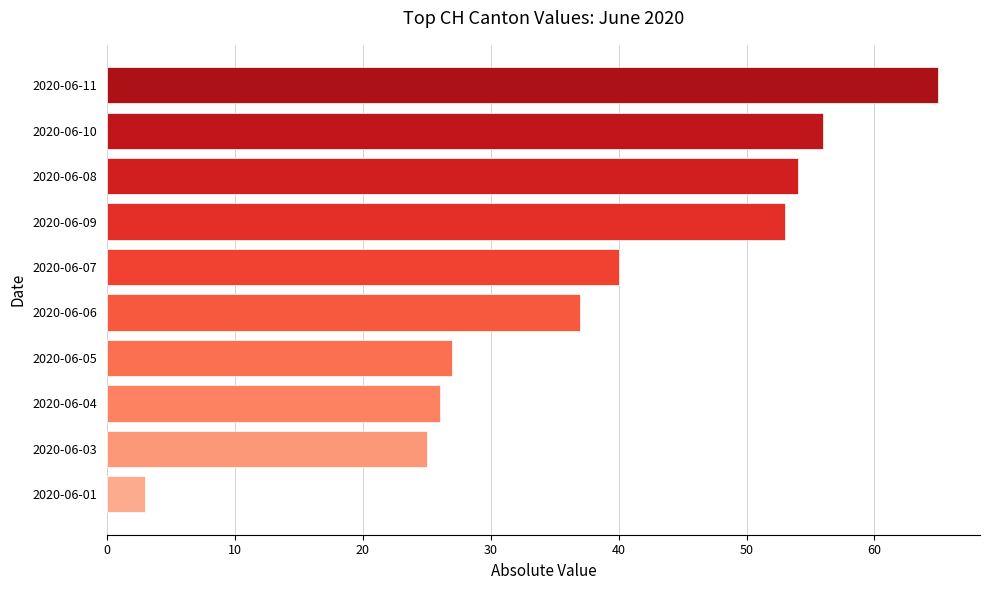

Where is the data nearest to the value 34?

2020-06-06